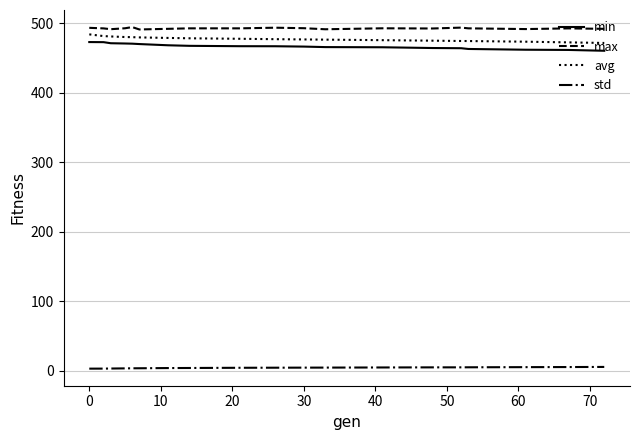

True or false: std and max intersect in this chart.

False